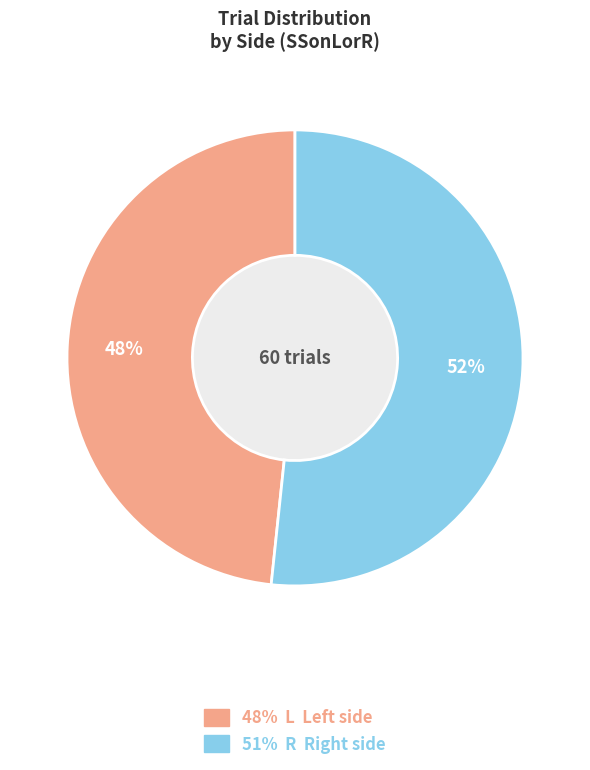

Rank the categories by value from highest to lowest.

R, L